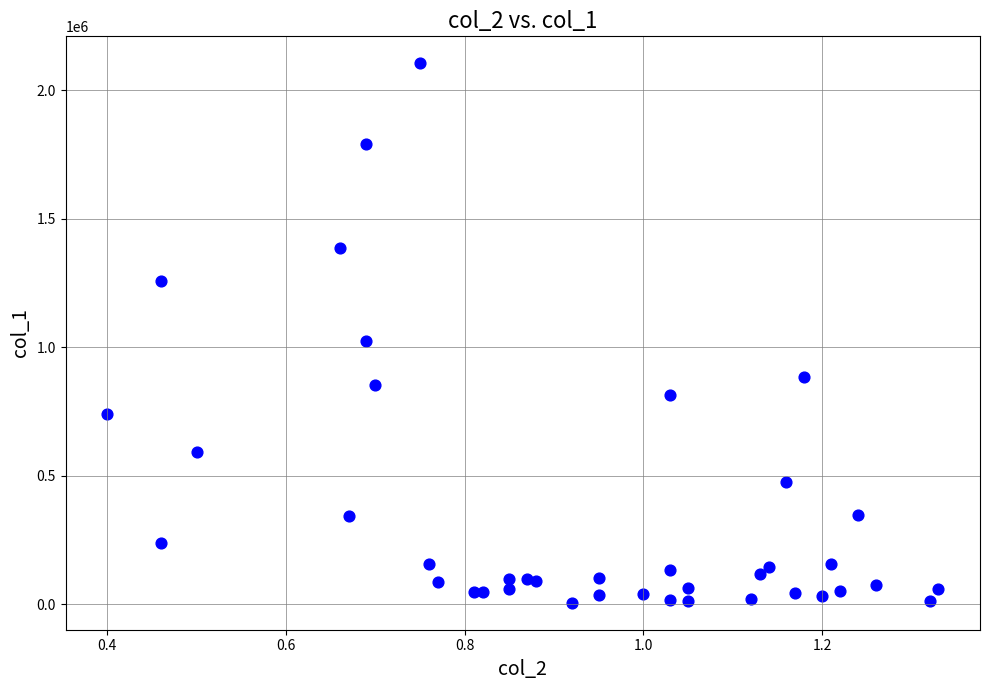

What Y value in the scatter plot is closest to 1054500?

1022000